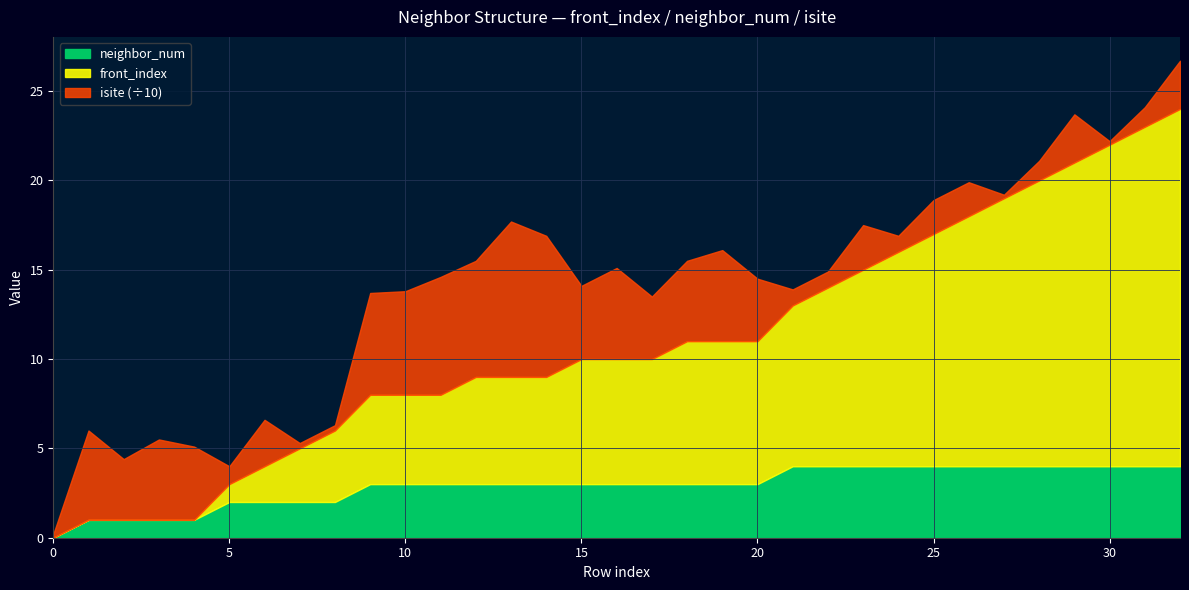

At 15, list the series in order from largest to smallest.

isite, front_index, neighbor_num